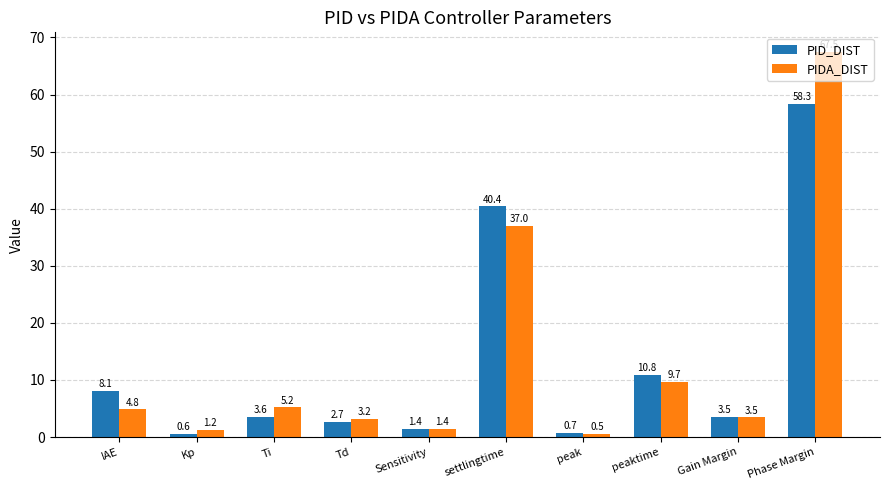

What is the value of the PIDA_DIST bar at the 10th from the left?

67.5